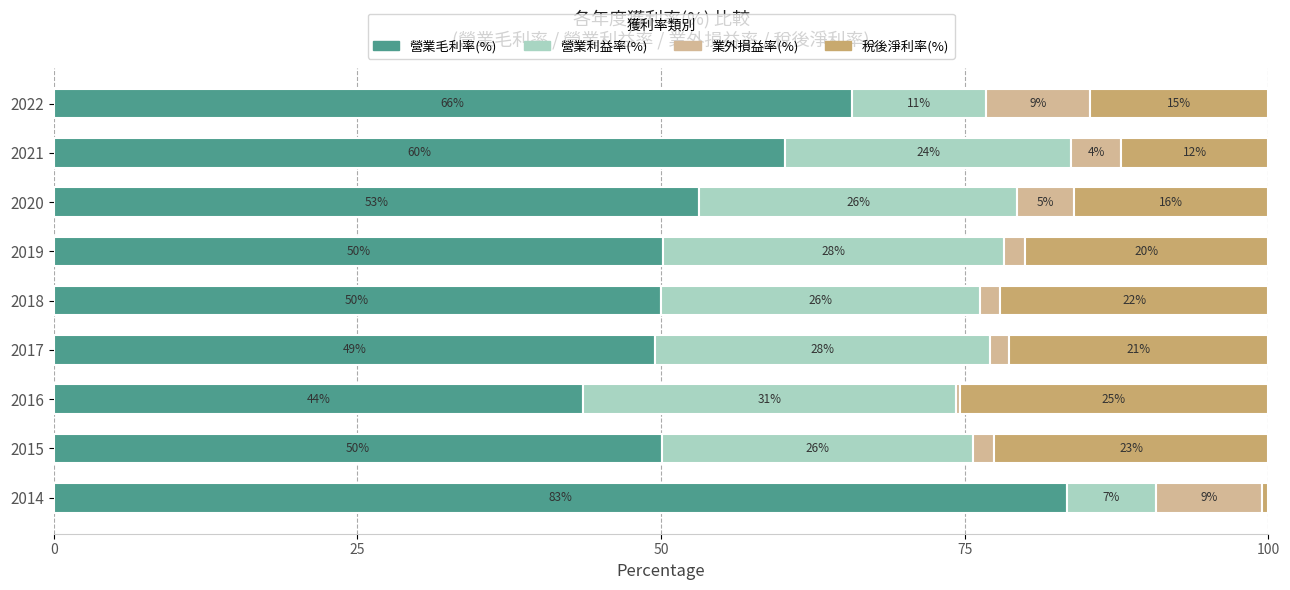

What are all the series names shown in the legend?

營業毛利率(%), 營業利益率(%), 業外損益率(%), 稅後淨利率(%)